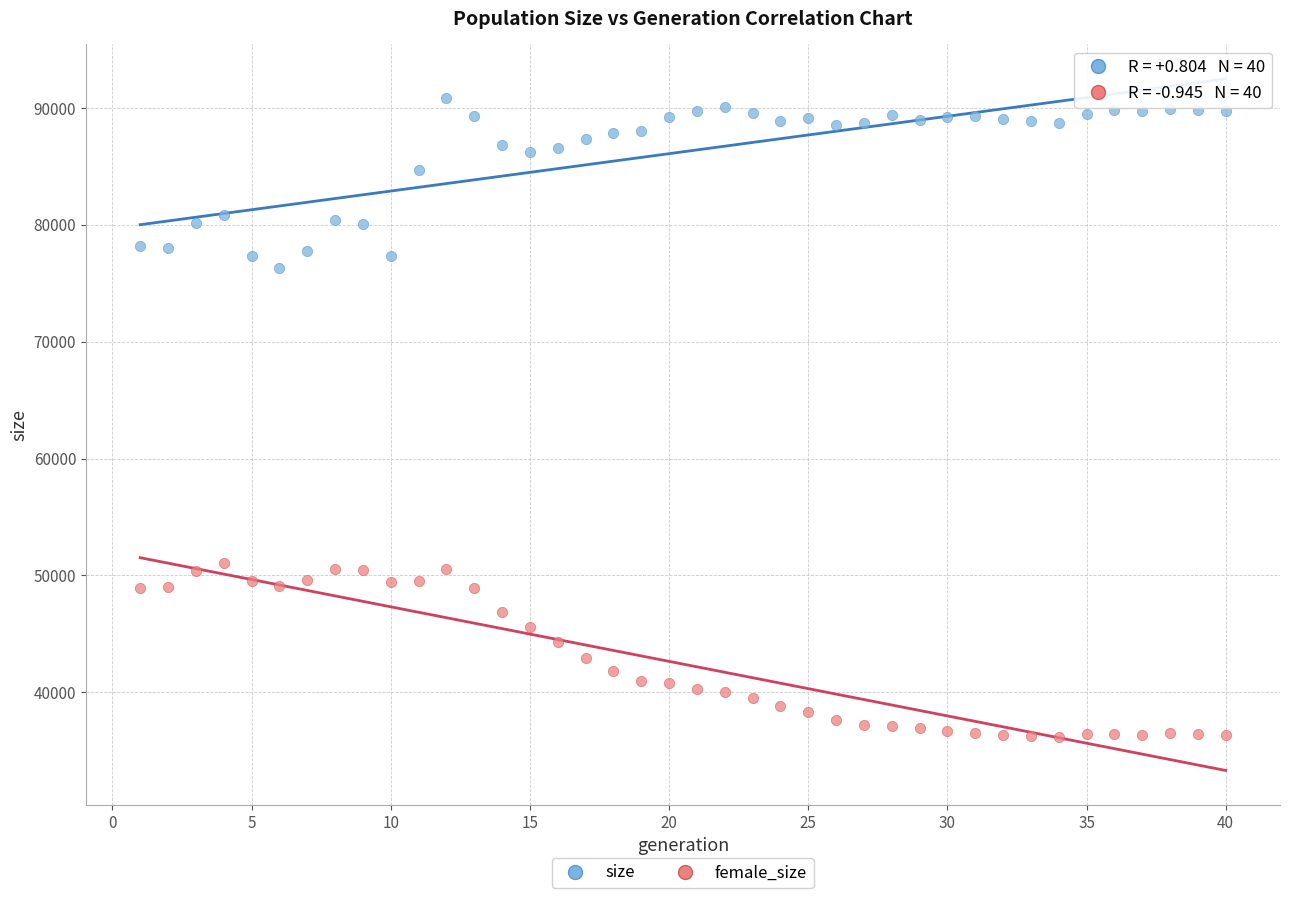

Across all data points, what is the range of X values (max minus min)?

39